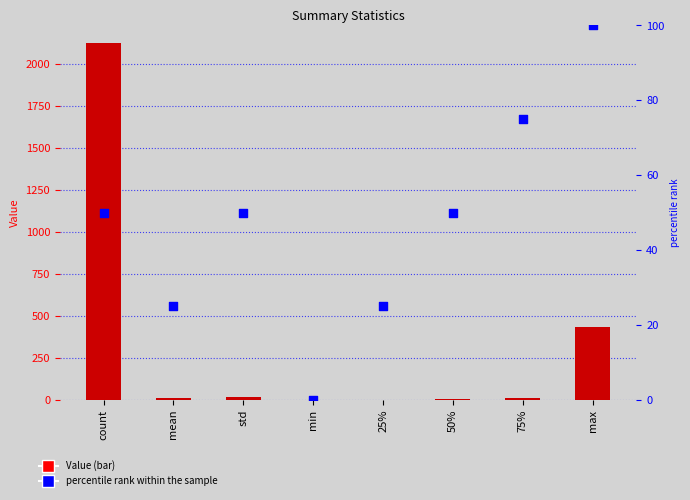

What are all the series names shown in the legend?

Value, percentile rank within the sample